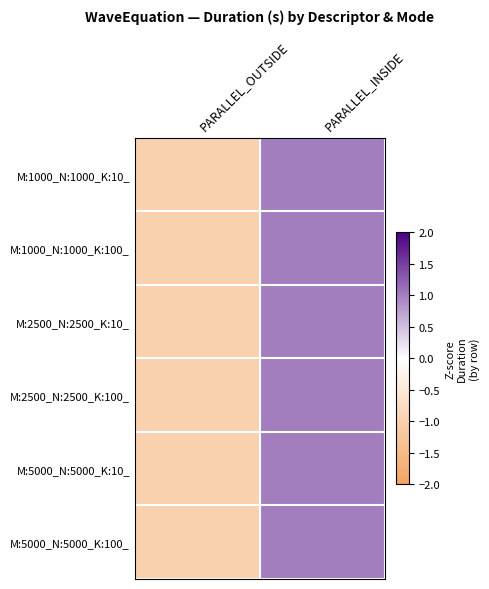

What is the total value across all series at PARALLEL_OUTSIDE?

-6.0